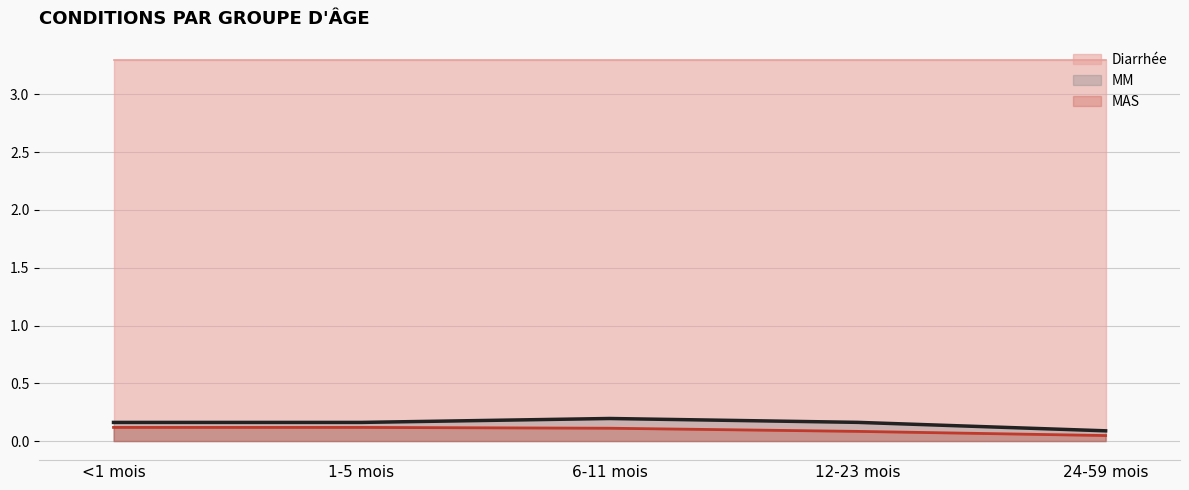

Does the chart have visible grid lines?

Yes